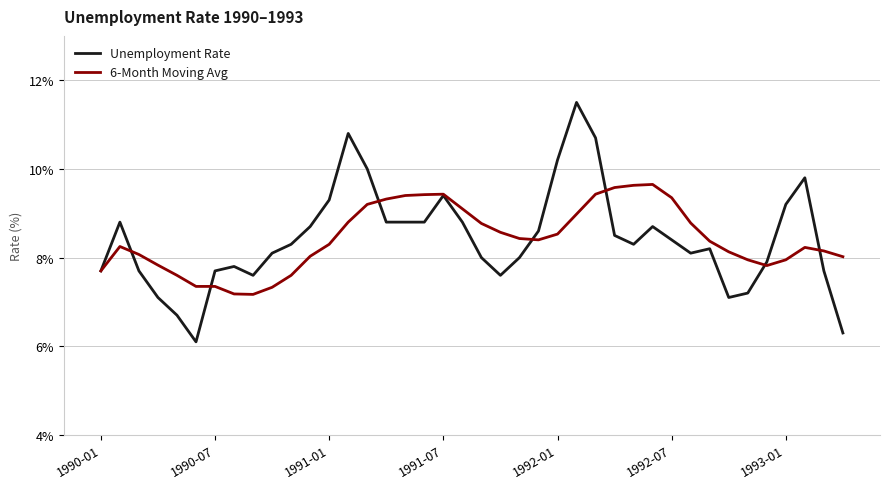

Which series has the widest spread of values?

Unemployment Rate